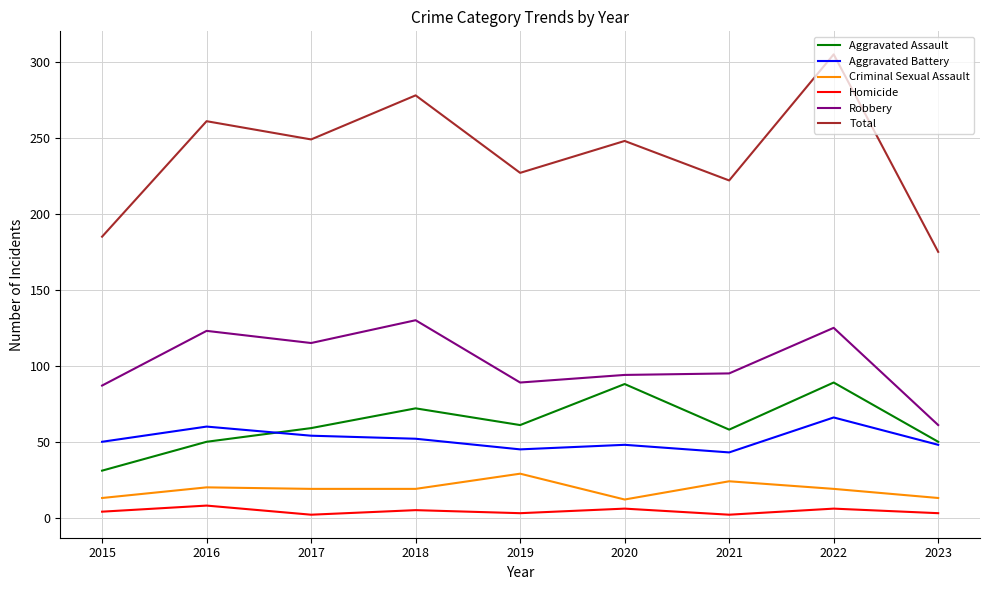

The Aggravated Battery series shows 72 at 2018. True or false?

False